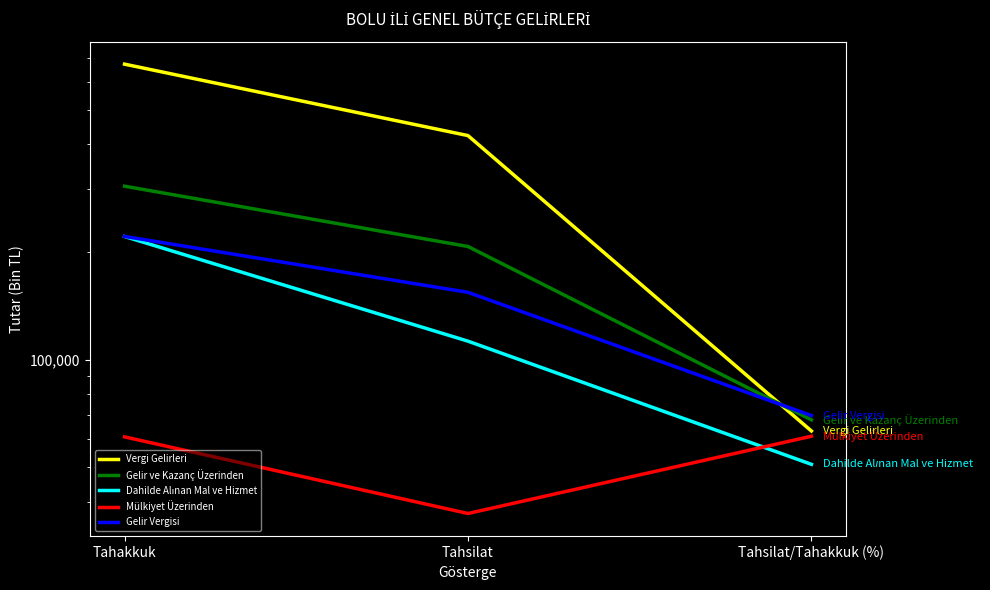

What is the label of the 1st point from the left?

Tahakkuk